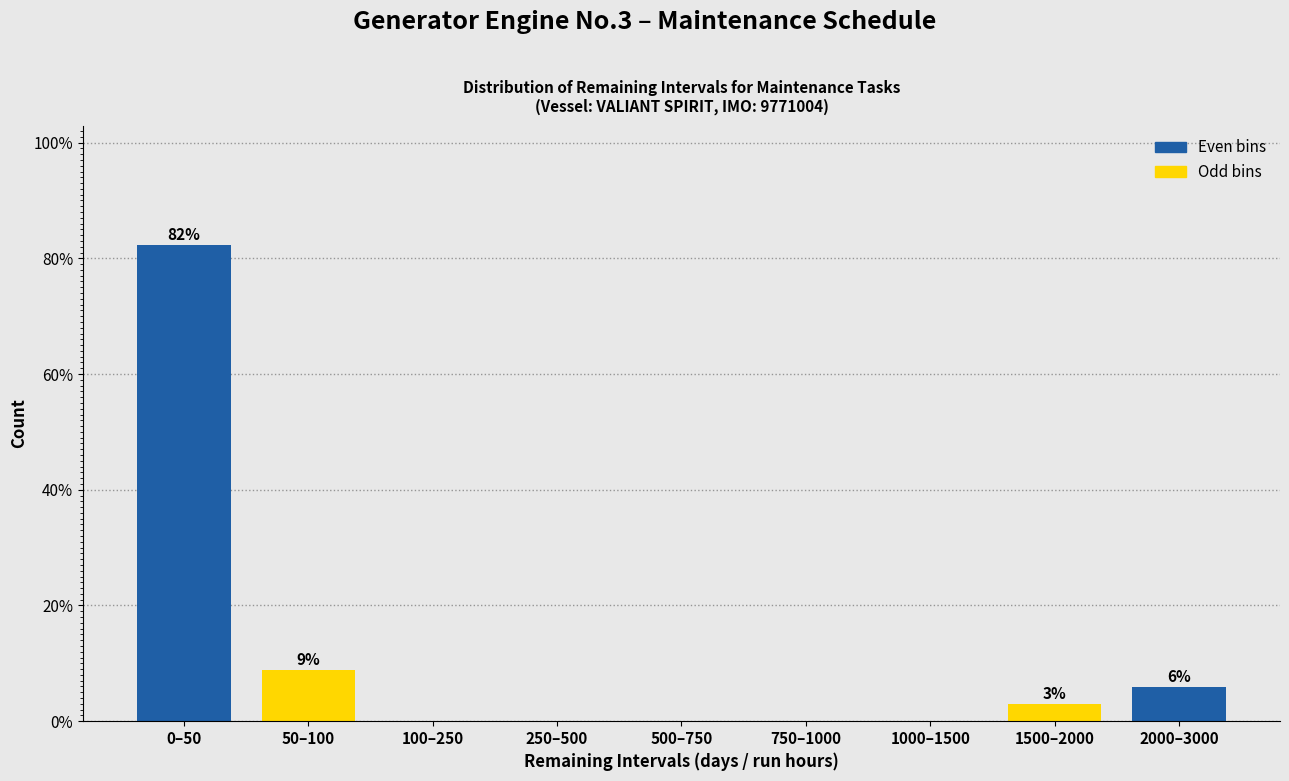

Reading left to right, list all the values displayed in this chart.

0–50=82.4	50–100=8.8	100–250=0.0	250–500=0.0	500–750=0.0	750–1000=0.0	1000–1500=0.0	1500–2000=2.9	2000–3000=5.9